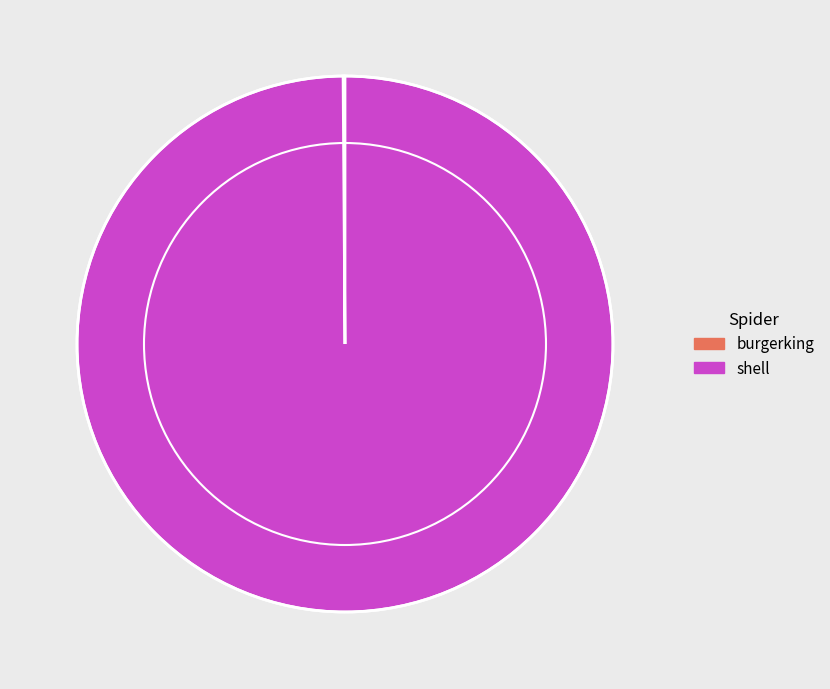

Which category accounts for the majority?

shell